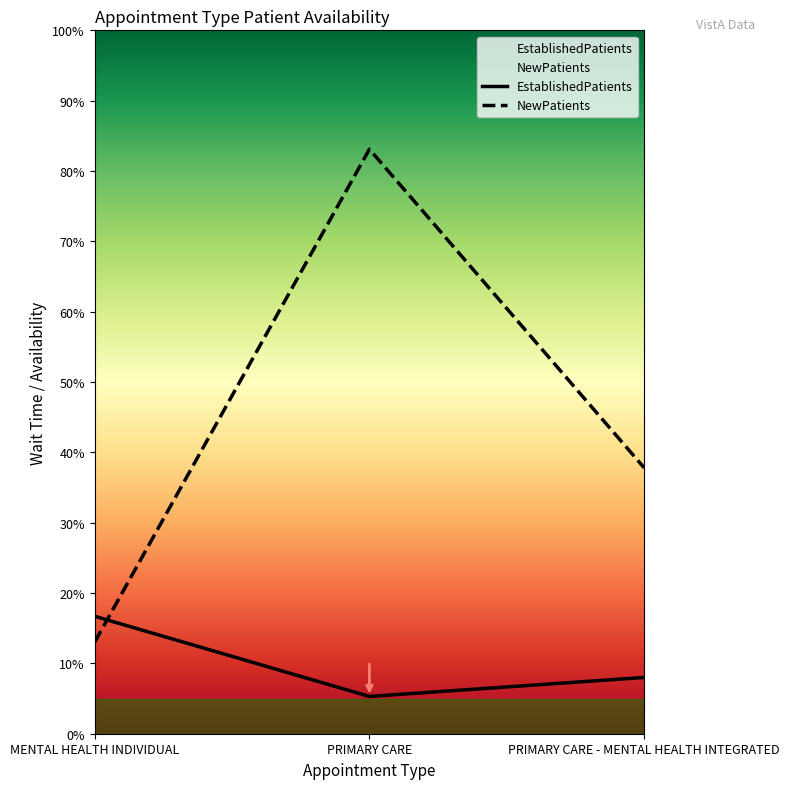

At which label does NewPatients reach its minimum?

MENTAL HEALTH INDIVIDUAL